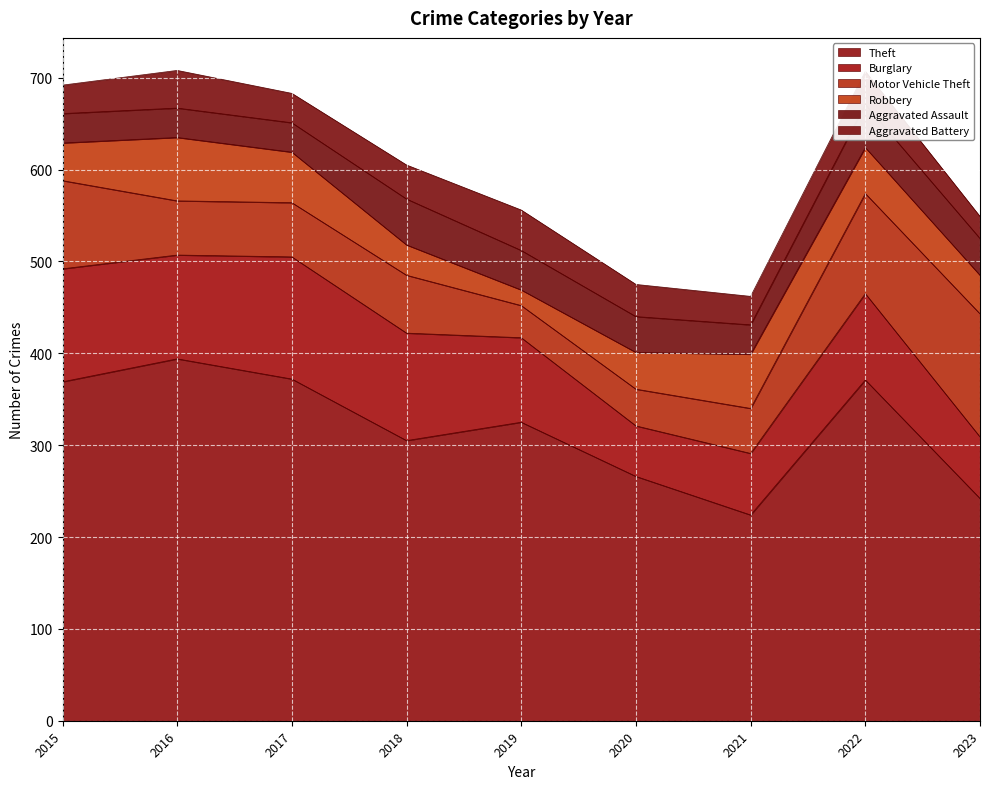

True or false: Aggravated Assault has more than 2 interior local peaks.

False